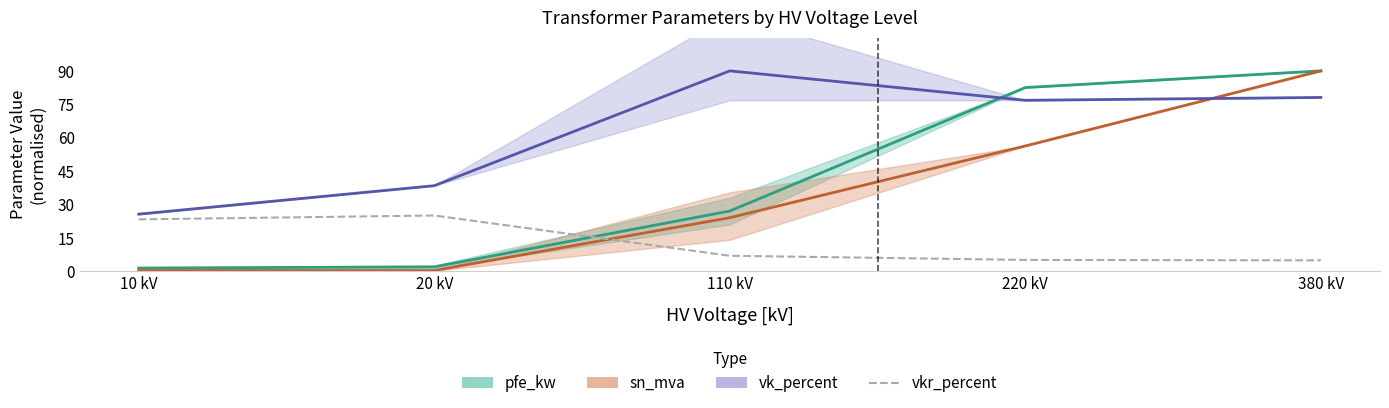

Where is the data nearest to the value 14?

110 kV